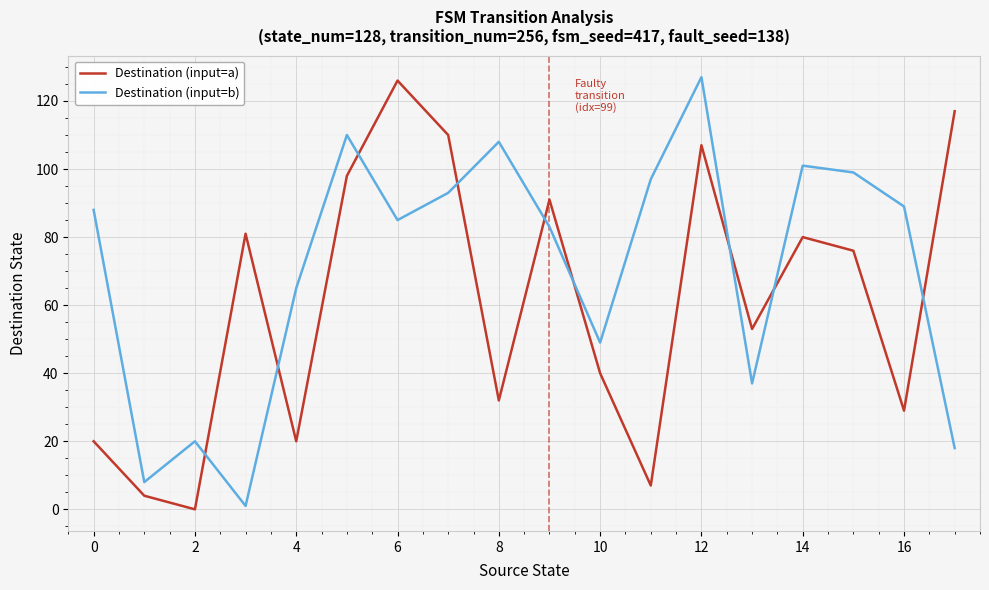

What is the difference between the maximum and minimum values in the Destination (input=a) series?

126